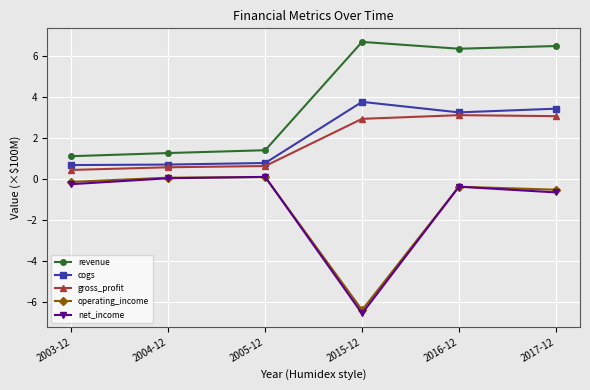

In cogs, how many points are higher than both neighbors (excluding endpoints)?

1